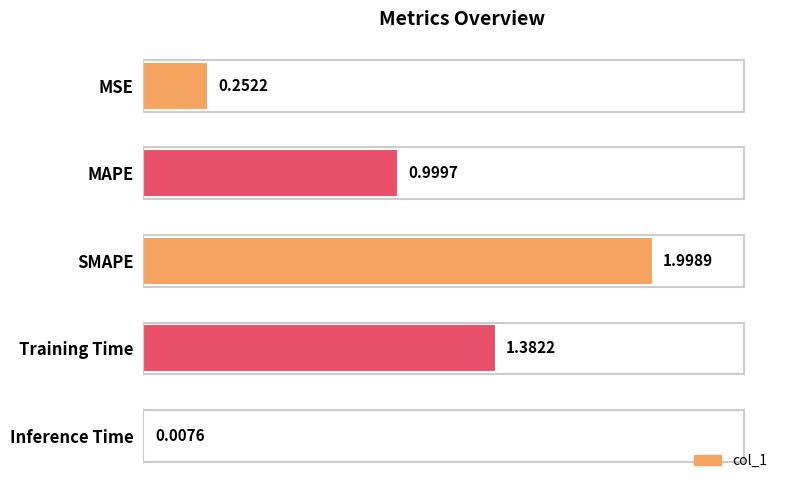

What is the sum of all values?

4.6